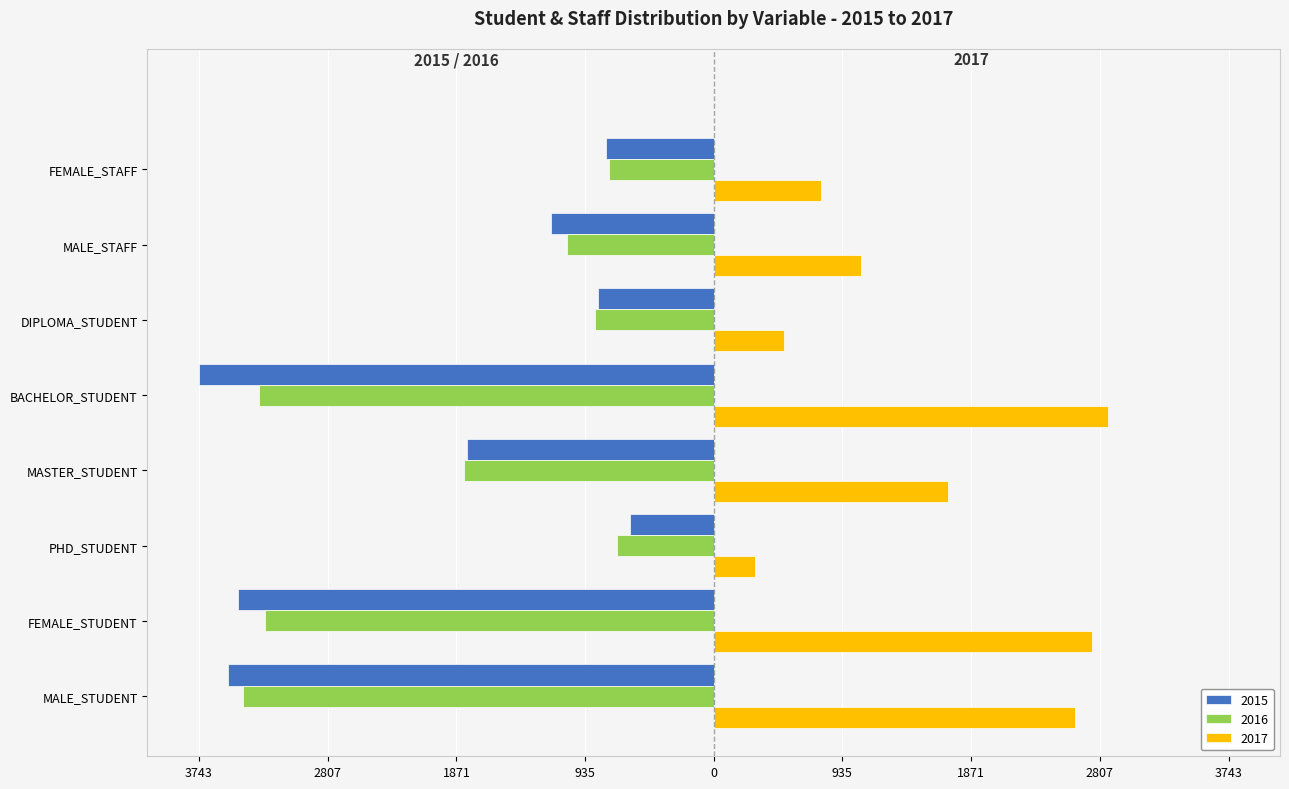

What is the label of the 6th bar from the right?

PHD_STUDENT